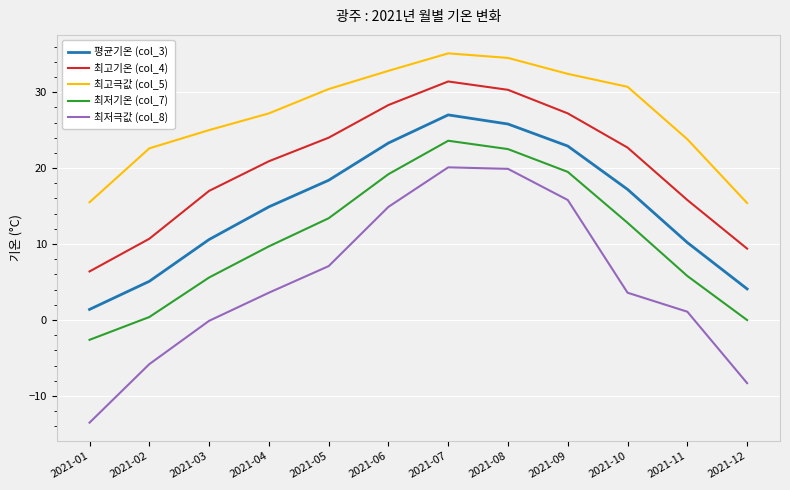

What is the sum of all 최저극값 (col_8) values?

58.4